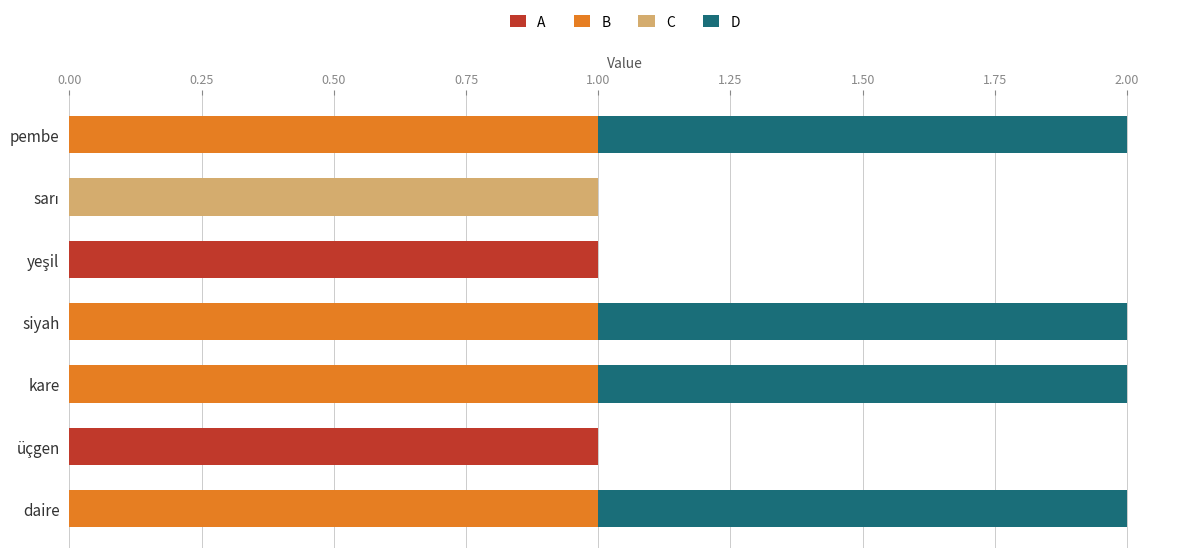

Is it true that A equals -1 at kare?

False